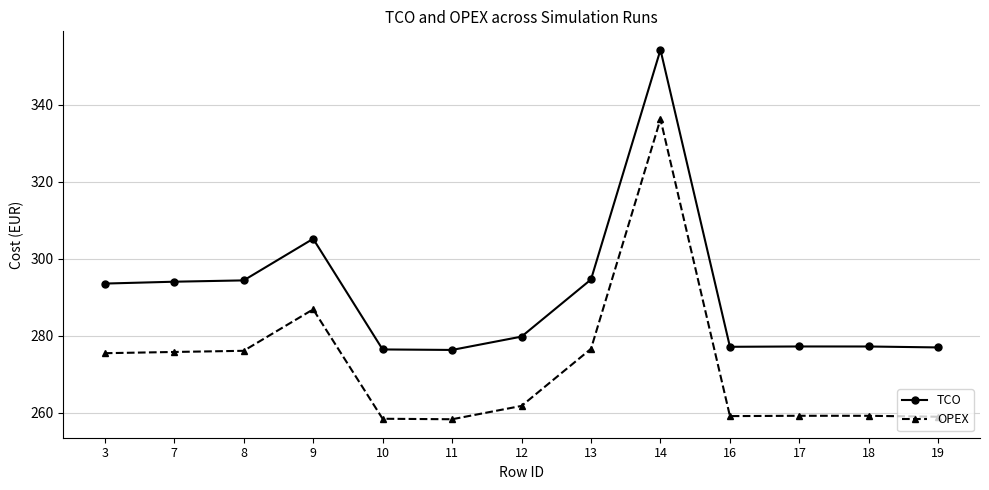

What is the maximum value for OPEX?

336.2